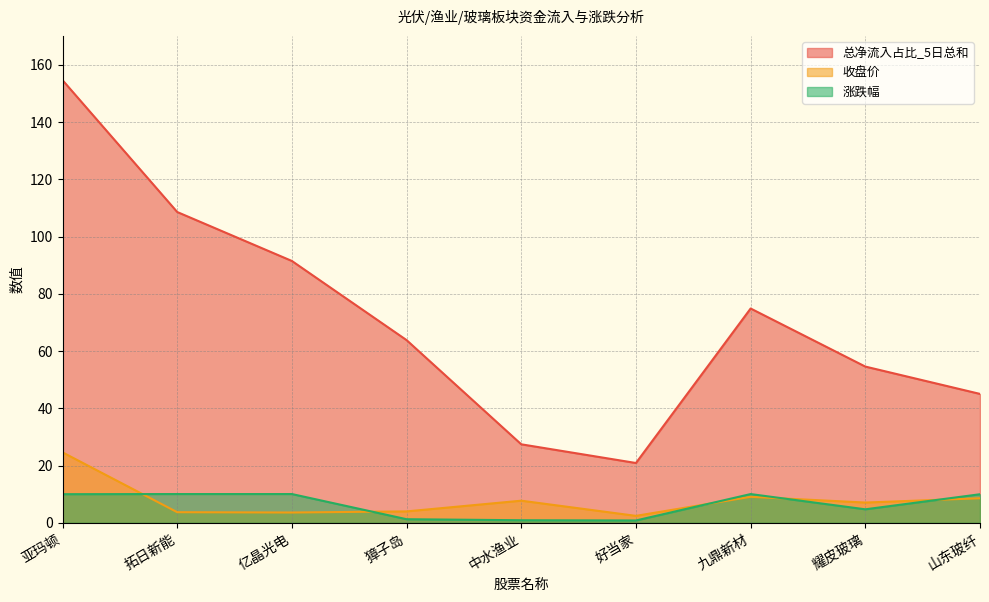

The value of 总净流入占比_5日总和 at 山东玻纤 is 79.8. True or false?

False